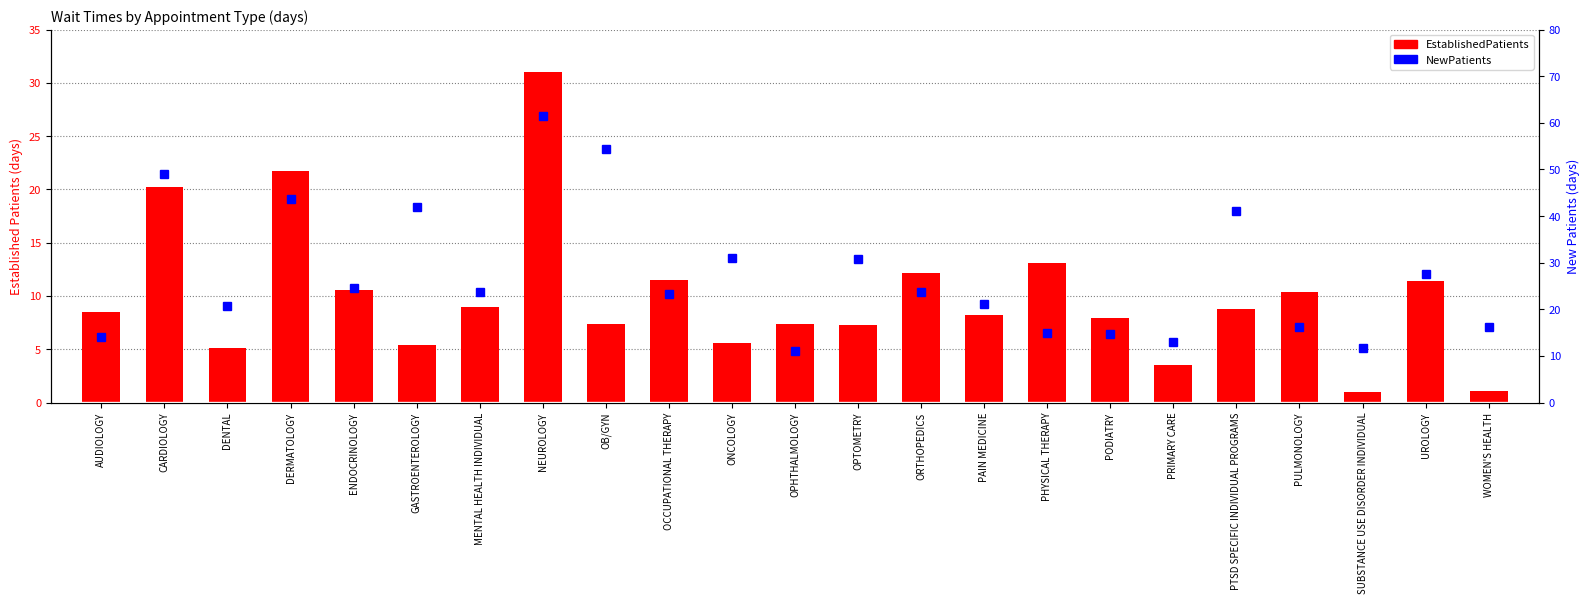

Reading left to right, list all the values displayed in this chart.

EstablishedPatients: AUDIOLOGY=8.5	CARDIOLOGY=20.2	DENTAL=5.1	DERMATOLOGY=21.7	ENDOCRINOLOGY=10.6	GASTROENTEROLOGY=5.4	MENTAL HEALTH INDIVIDUAL=9.0	NEUROLOGY=31.0	OB/GYN=7.4	OCCUPATIONAL THERAPY=11.5	ONCOLOGY=5.6	OPHTHALMOLOGY=7.4	OPTOMETRY=7.3	ORTHOPEDICS=12.2	PAIN MEDICINE=8.2	PHYSICAL THERAPY=13.1	PODIATRY=7.9	PRIMARY CARE=3.5	PTSD SPECIFIC INDIVIDUAL PROGRAMS=8.8	PULMONOLOGY=10.4	SUBSTANCE USE DISORDER INDIVIDUAL=1.0	UROLOGY=11.4	WOMEN'S HEALTH=1.1
NewPatients: AUDIOLOGY=14.1	CARDIOLOGY=49.0	DENTAL=20.8	DERMATOLOGY=43.7	ENDOCRINOLOGY=24.6	GASTROENTEROLOGY=42.0	MENTAL HEALTH INDIVIDUAL=23.8	NEUROLOGY=61.5	OB/GYN=54.4	OCCUPATIONAL THERAPY=23.2	ONCOLOGY=30.9	OPHTHALMOLOGY=11.1	OPTOMETRY=30.7	ORTHOPEDICS=23.8	PAIN MEDICINE=21.1	PHYSICAL THERAPY=15.0	PODIATRY=14.7	PRIMARY CARE=12.9	PTSD SPECIFIC INDIVIDUAL PROGRAMS=41.0	PULMONOLOGY=16.3	SUBSTANCE USE DISORDER INDIVIDUAL=11.6	UROLOGY=27.5	WOMEN'S HEALTH=16.3